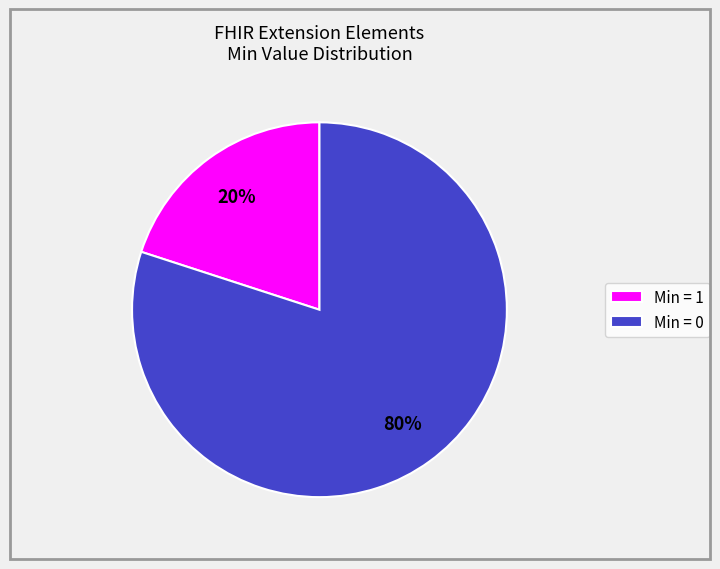

Which slice is the largest?

Min = 0